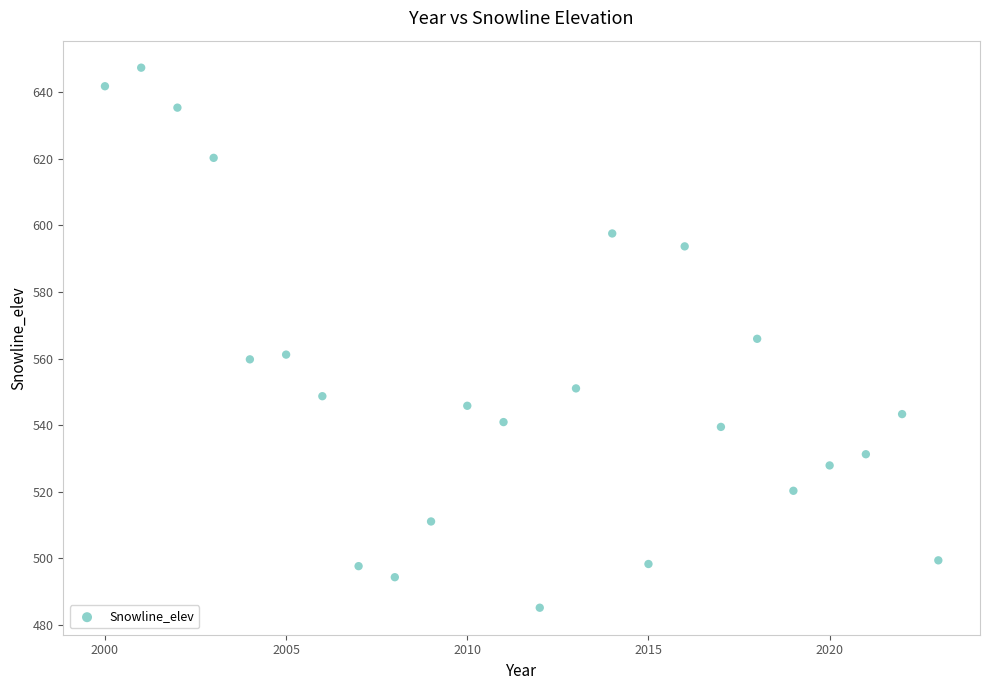

What is the range of Y values (max minus min)?

162.3